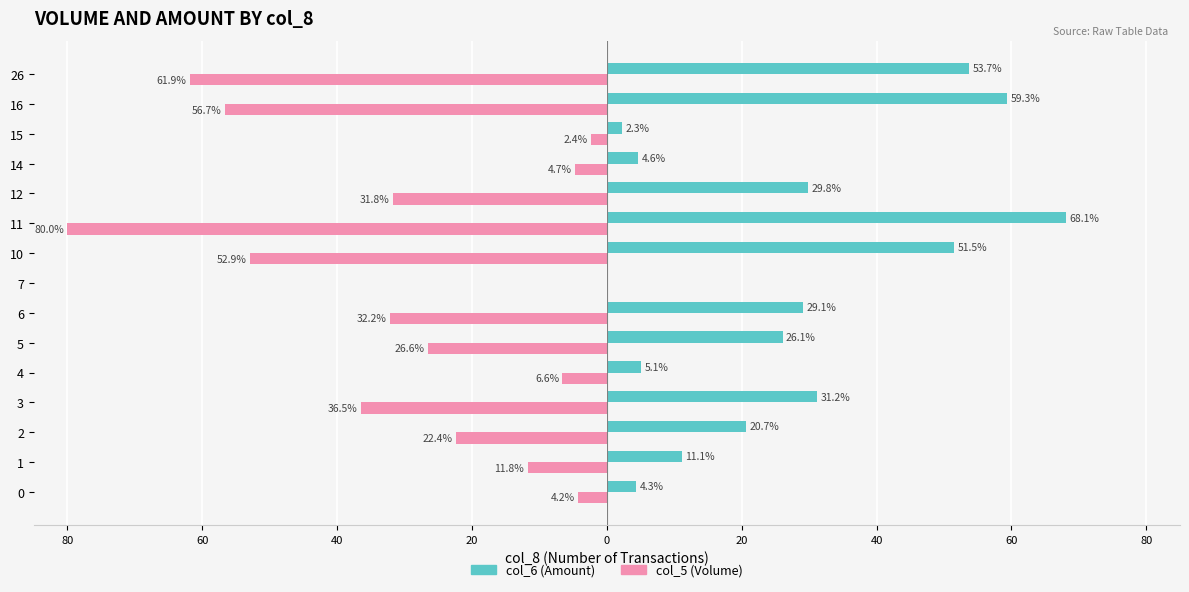

What are all the series names shown in the legend?

col_6 (Amount), col_5 (Volume)